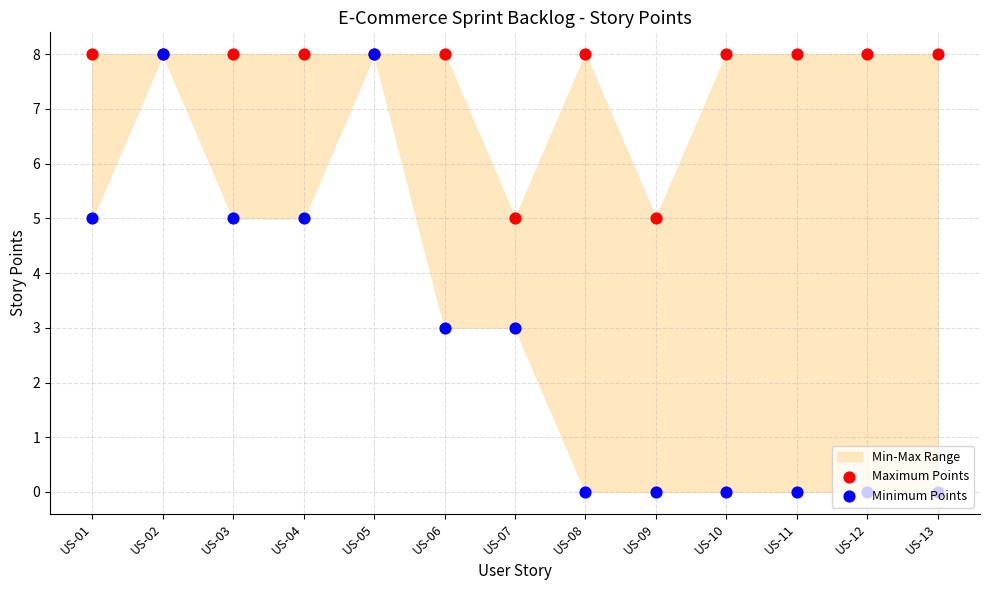

What is the total value across all series at US-13?

8